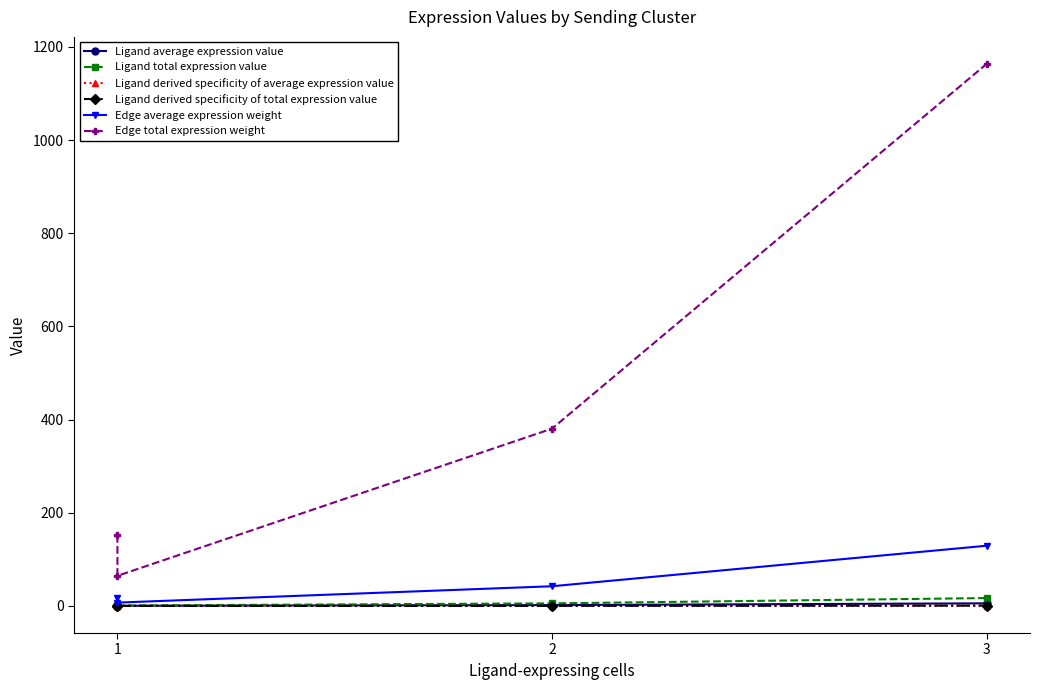

Does the chart have visible grid lines?

No